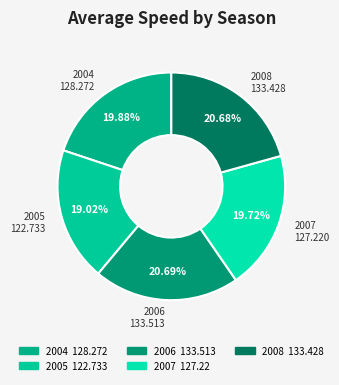

Combined, do 2007 and 2008 account for over 50%?

No